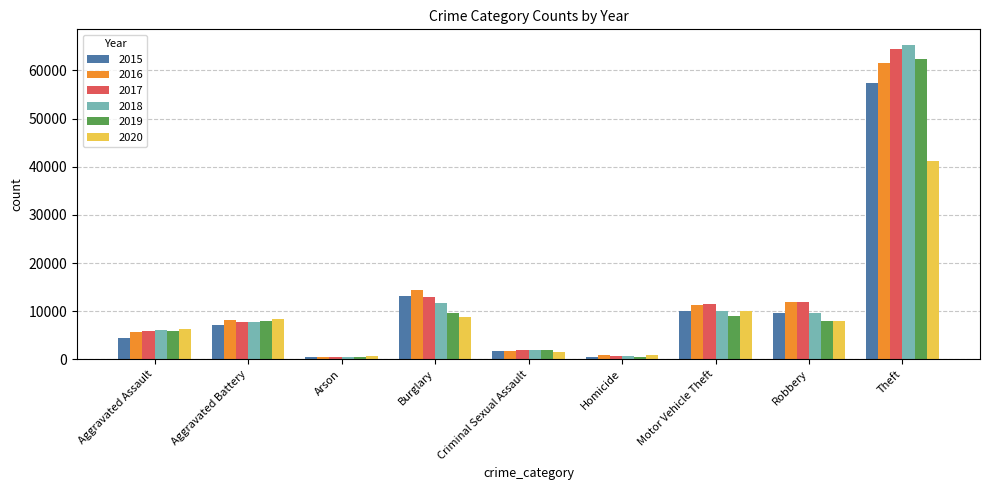

What value does the 2020 series have at Robbery, to the nearest 50?

7850